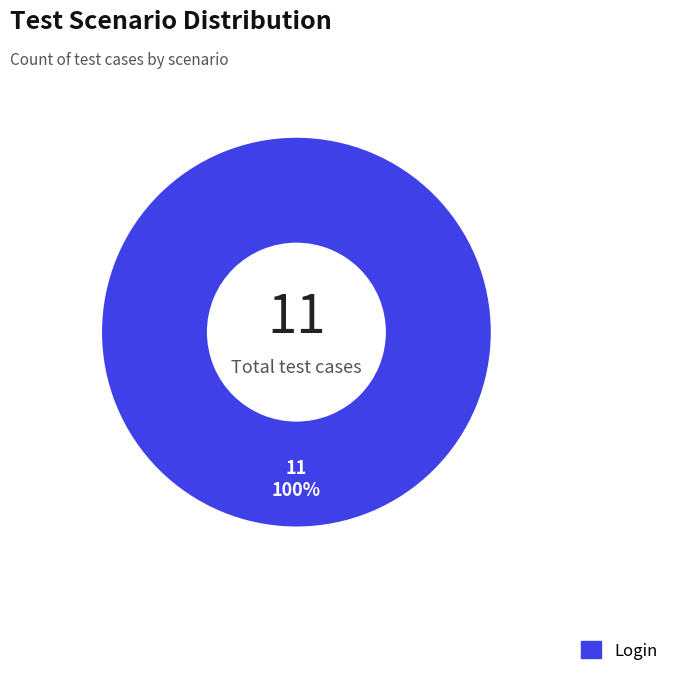

How many slices are in this pie chart?

1